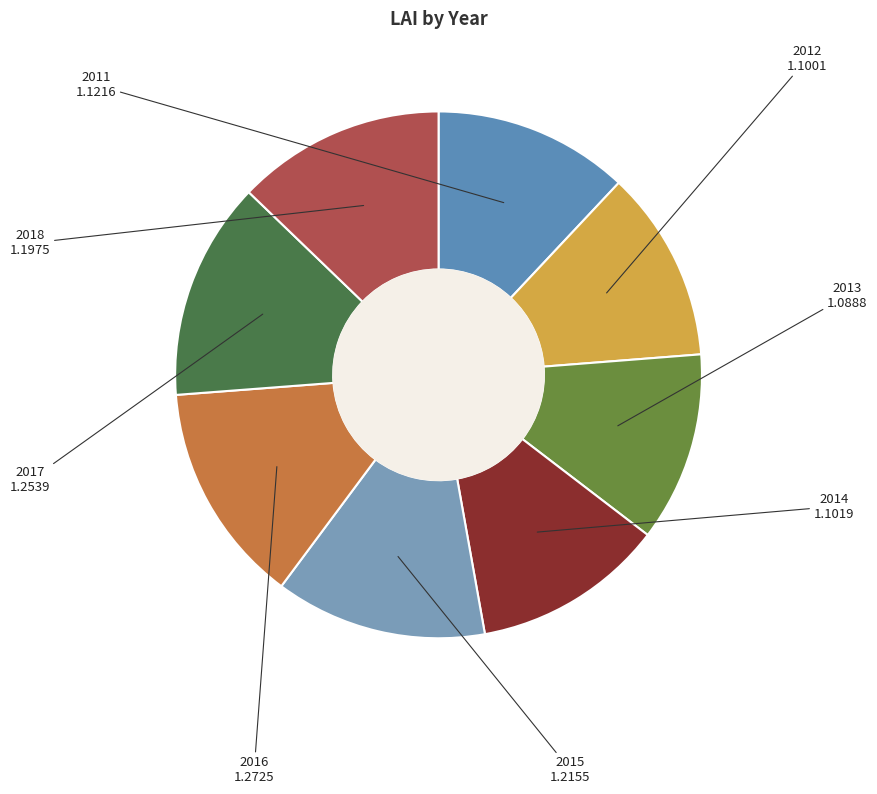

How many slices are in this pie chart?

8